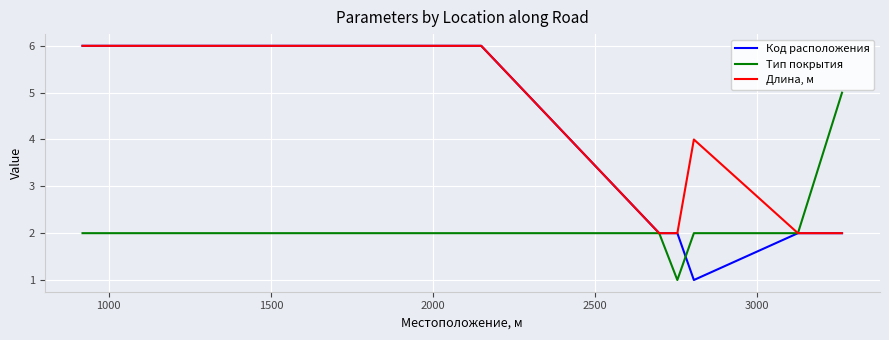

What is the greatest value displayed?

6